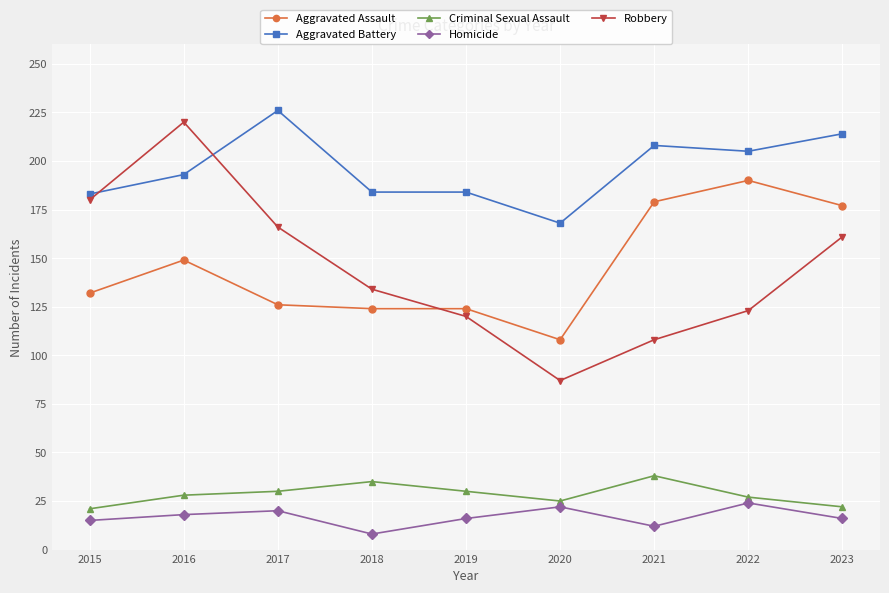

True or false: Aggravated Assault and Criminal Sexual Assault cross at least once.

False